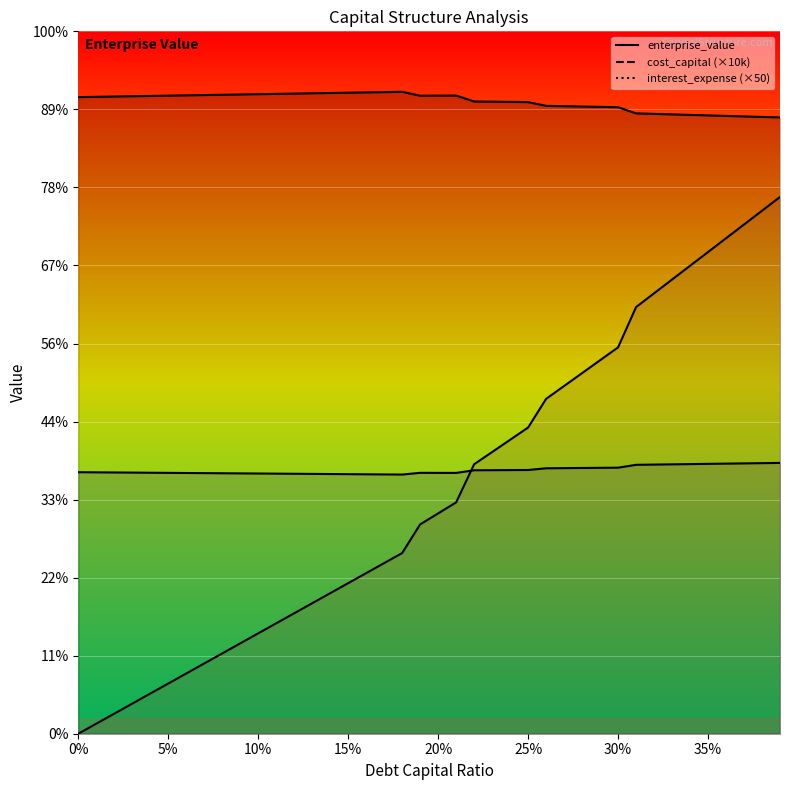

What is the value of the enterprise_value point at the 32nd from the left?

1589.8